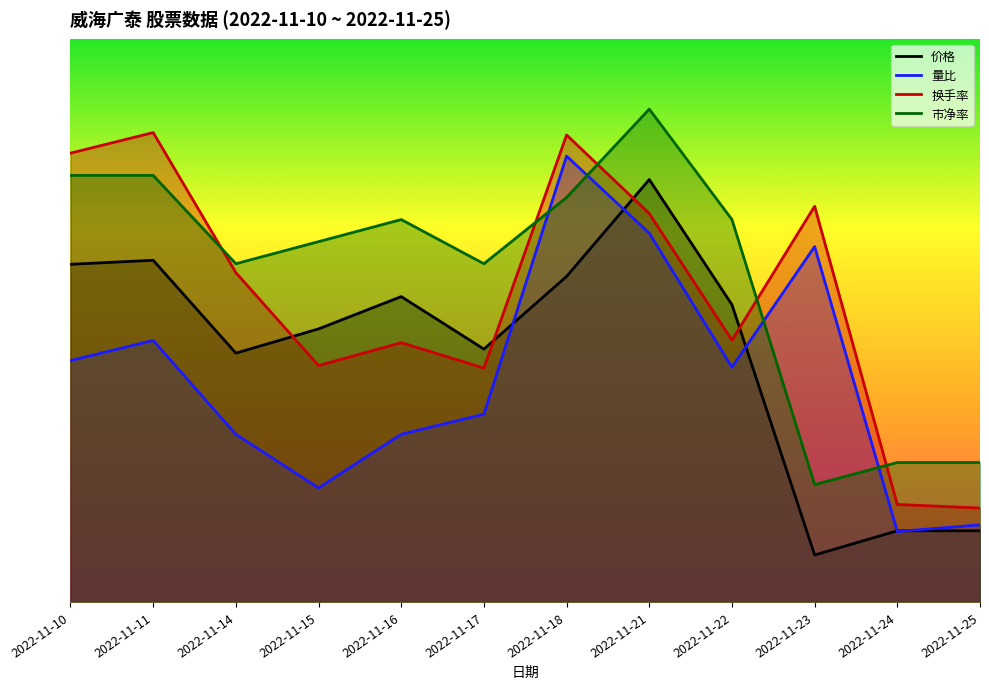

The value of 价格 at 2022-11-10 is 7.2. True or false?

True